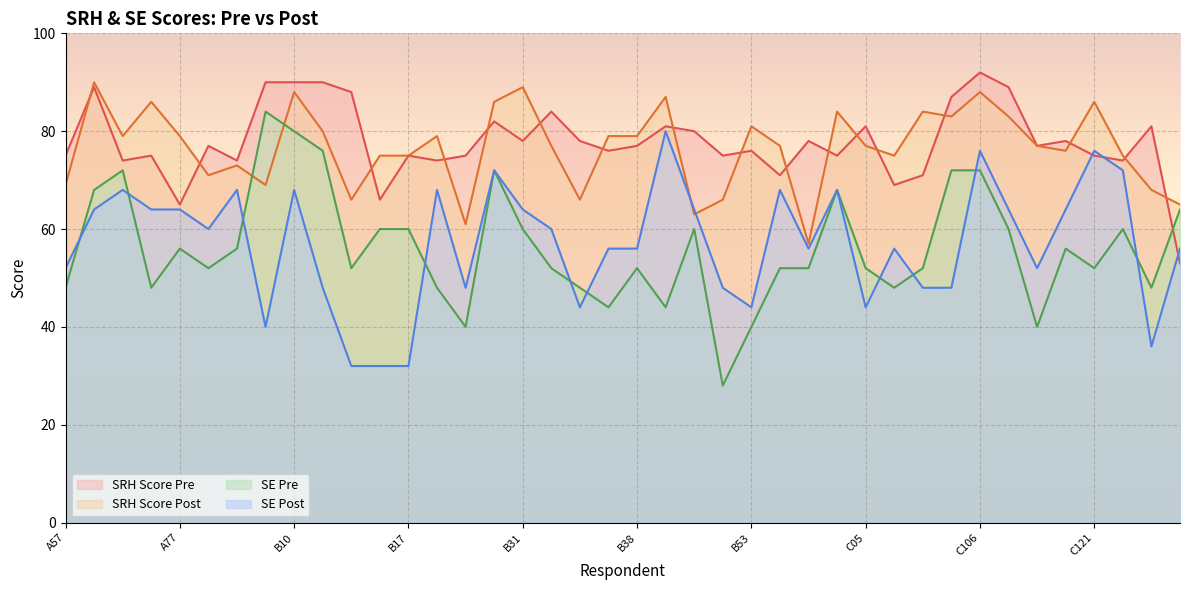

Reading left to right, what are all the values shown in this chart?

srh_score_pre: A57=75	A60=89	A66=74	A71=75	A77=65	A81=77	B03=74	B07=90	B10=90	B11=90	B12=88	B15=66	B17=75	B24=74	B26=75	B30=82	B31=78	B32=84	B35=78	B37=76	B38=77	B40=81	B42=80	B50=75	B53=76	B54=71	B56=78	B62=75	C05=81	C06=69	C09=71	C10=87	C106=92	C110=89	C118=77	C120=78	C121=75	C127=74	C128=81	C17=53
srh_score_post: A57=69	A60=90	A66=79	A71=86	A77=79	A81=71	B03=73	B07=69	B10=88	B11=80	B12=66	B15=75	B17=75	B24=79	B26=61	B30=86	B31=89	B32=77	B35=66	B37=79	B38=79	B40=87	B42=63	B50=66	B53=81	B54=77	B56=57	B62=84	C05=77	C06=75	C09=84	C10=83	C106=88	C110=83	C118=77	C120=76	C121=86	C127=75	C128=68	C17=65
SE_pre: A57=48	A60=68	A66=72	A71=48	A77=56	A81=52	B03=56	B07=84	B10=80	B11=76	B12=52	B15=60	B17=60	B24=48	B26=40	B30=72	B31=60	B32=52	B35=48	B37=44	B38=52	B40=44	B42=60	B50=28	B53=40	B54=52	B56=52	B62=68	C05=52	C06=48	C09=52	C10=72	C106=72	C110=60	C118=40	C120=56	C121=52	C127=60	C128=48	C17=64
SE_post: A57=52	A60=64	A66=68	A71=64	A77=64	A81=60	B03=68	B07=40	B10=68	B11=48	B12=32	B15=32	B17=32	B24=68	B26=48	B30=72	B31=64	B32=60	B35=44	B37=56	B38=56	B40=80	B42=64	B50=48	B53=44	B54=68	B56=56	B62=68	C05=44	C06=56	C09=48	C10=48	C106=76	C110=64	C118=52	C120=64	C121=76	C127=72	C128=36	C17=56